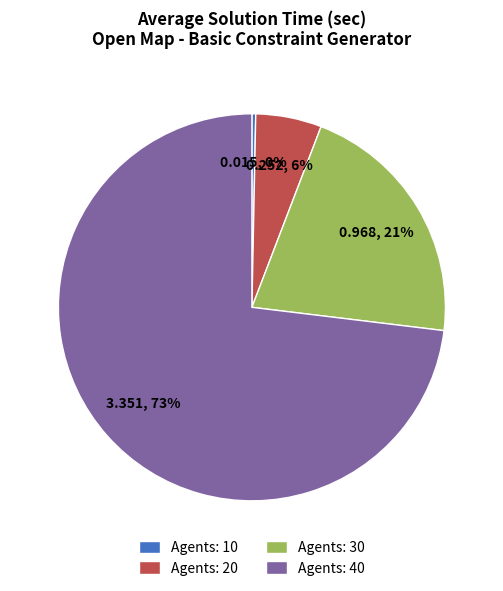

The Agents: 30 slice represents 26% of the pie. True or false?

False